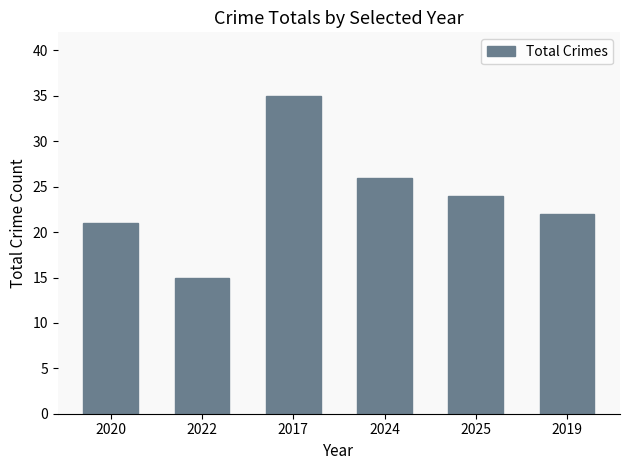

What is the label of the 5th bar from the right?

2022